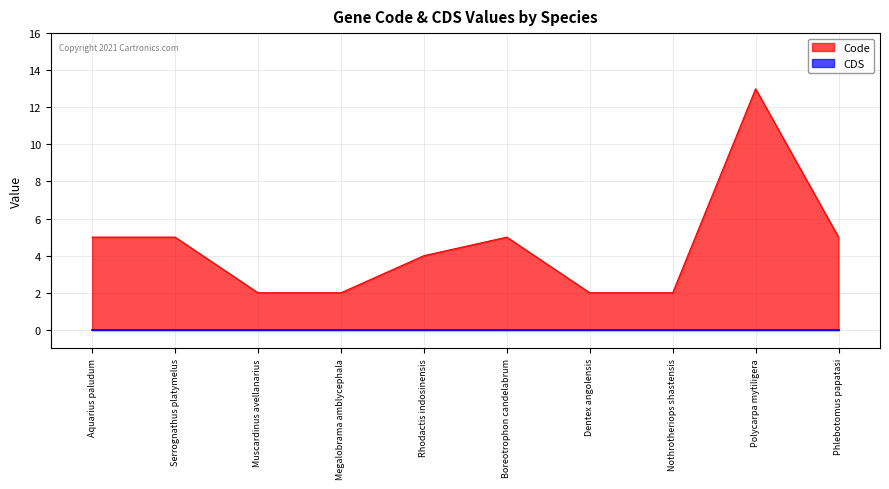

What is the greatest value displayed?

13